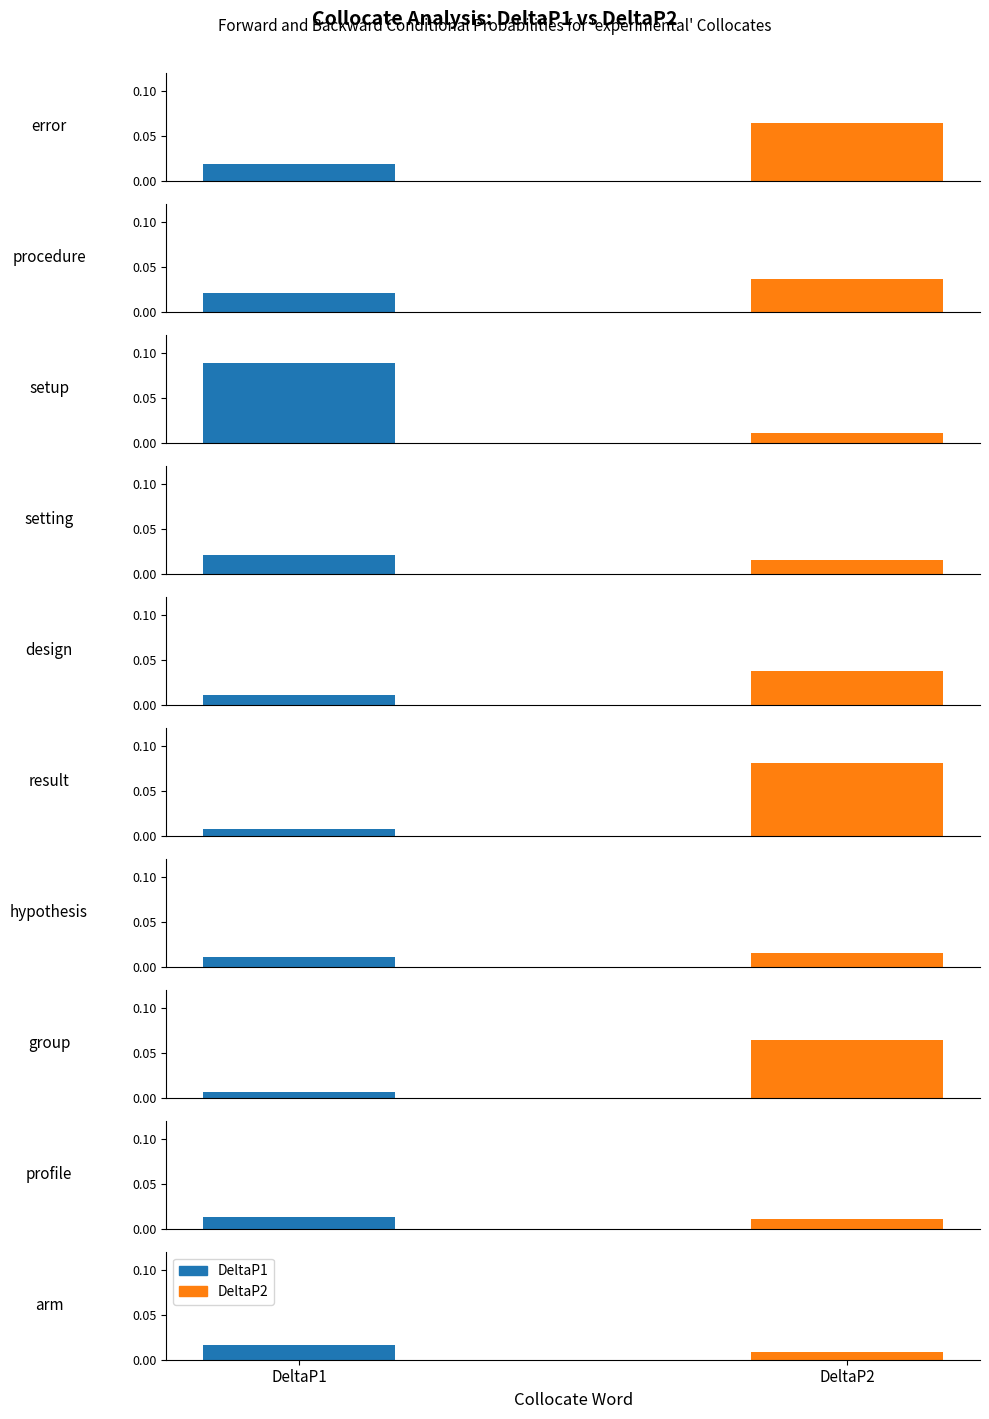

Is it true that DeltaP2 equals 0.0 at design?

True